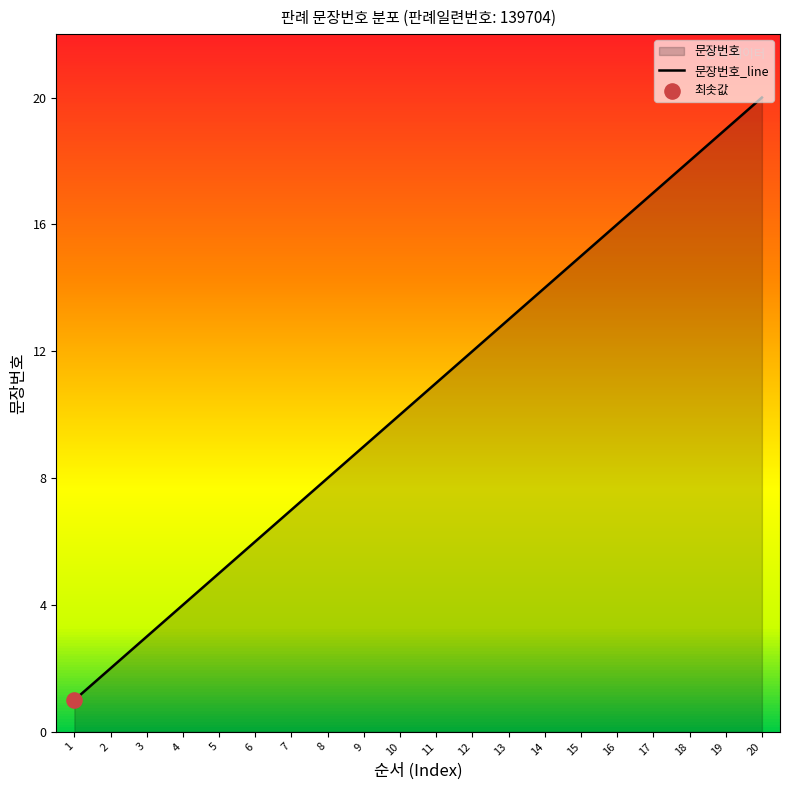

What is the change in value from 9 to 19?

+10